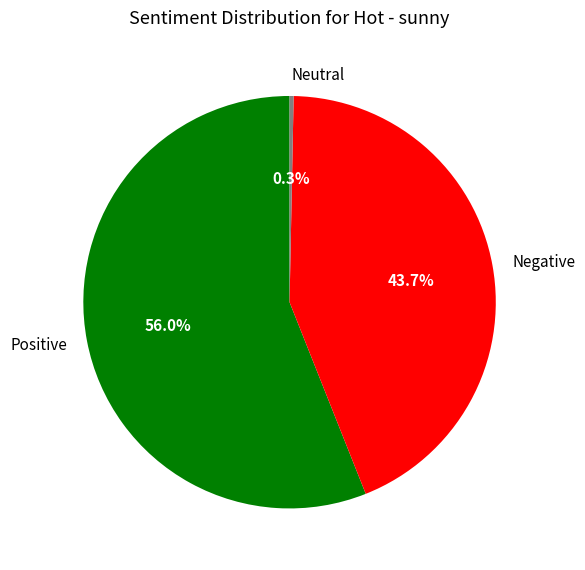

Does Positive represent more than half of the total?

Yes